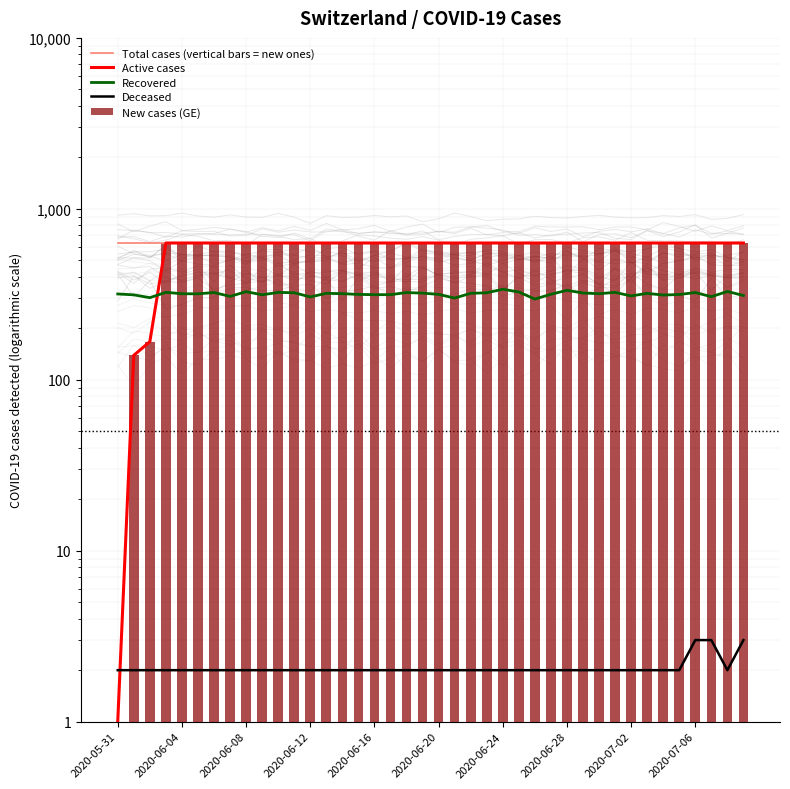

What is the minimum value shown in the chart?

1.0